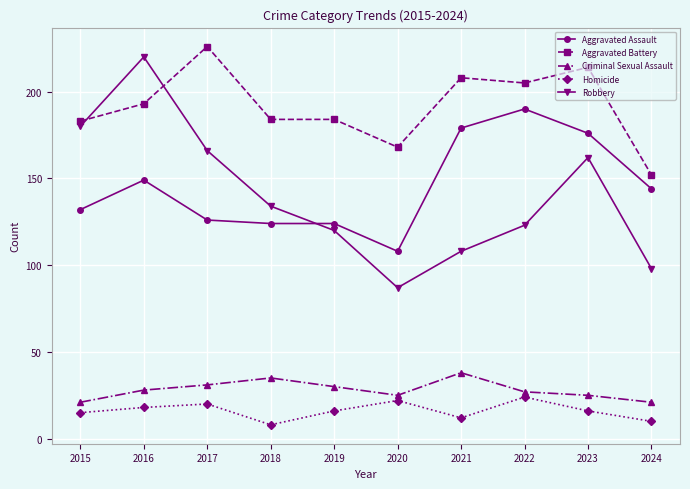

How many distinct data groups are displayed?

5